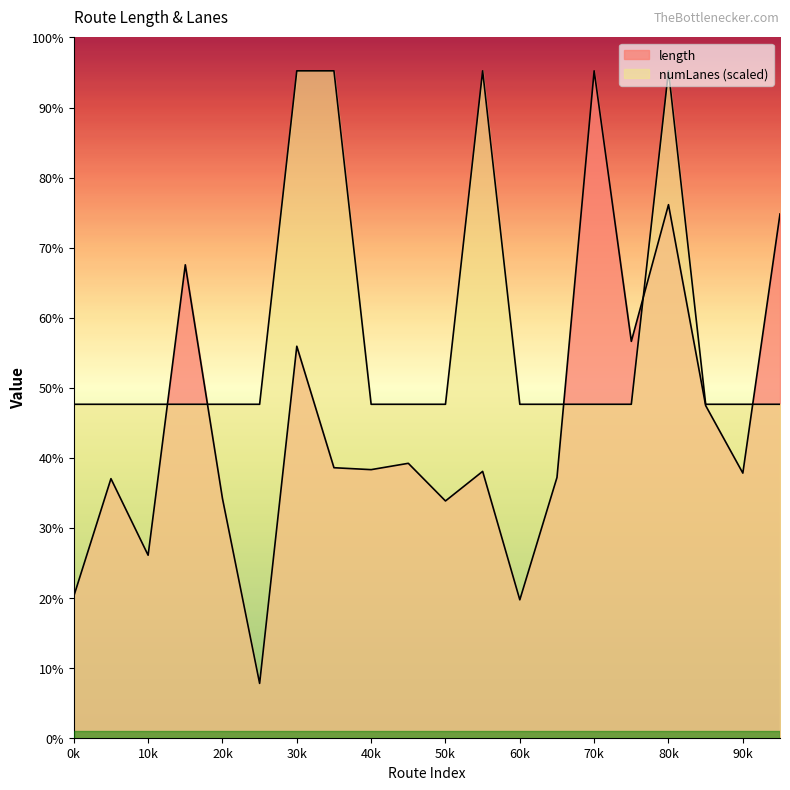

Reading left to right, extract all data points from this chart.

length: 800.8	1466.1	1032.8	2676.4	1354.0	307.4	2215.6	1528.0	1517.1	1553.0	1339.9	1507.4	780.6	1473.1	3774.1	2243.2	3016.7	1879.7	1497.6	2964.1
numLanes: 1887.0	1887.0	1887.0	1887.0	1887.0	1887.0	3774.1	3774.1	1887.0	1887.0	1887.0	3774.1	1887.0	1887.0	1887.0	1887.0	3774.1	1887.0	1887.0	1887.0